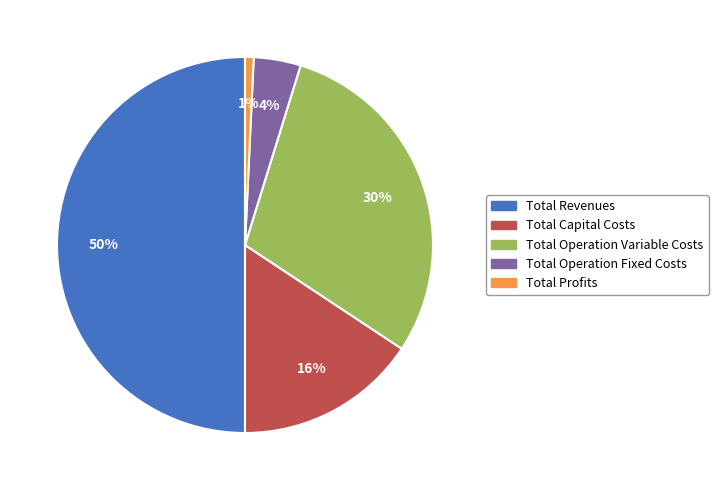

How many slices are in this pie chart?

5